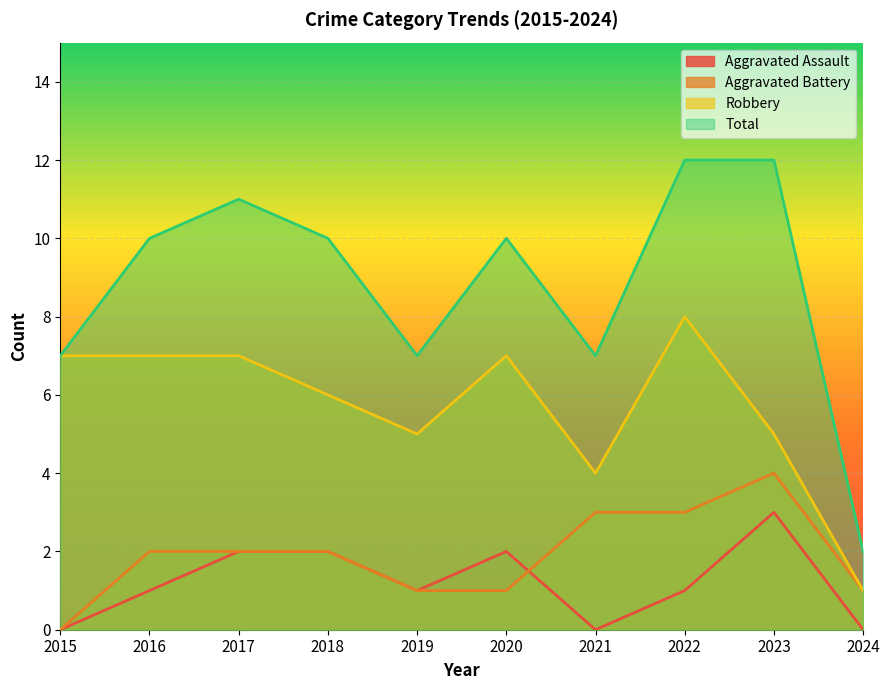

Which series has the widest spread of values?

Total